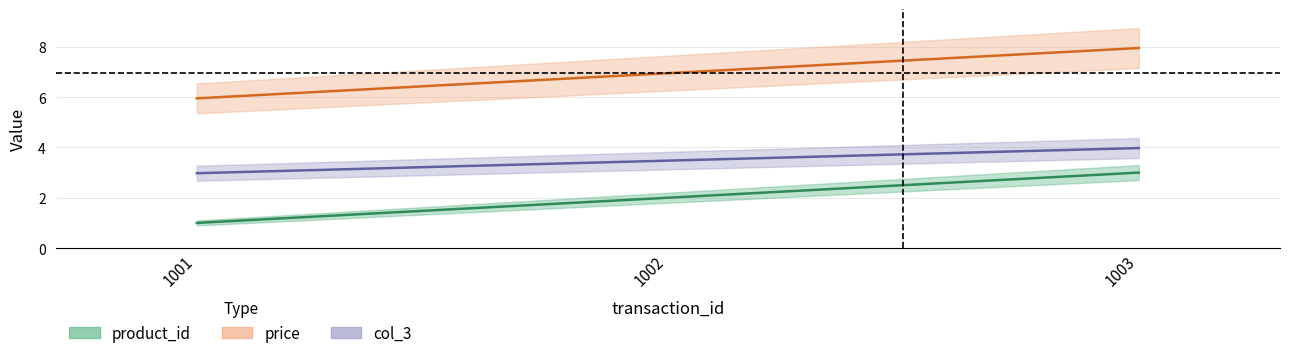

What is the total value across all series at 1001?

9.9